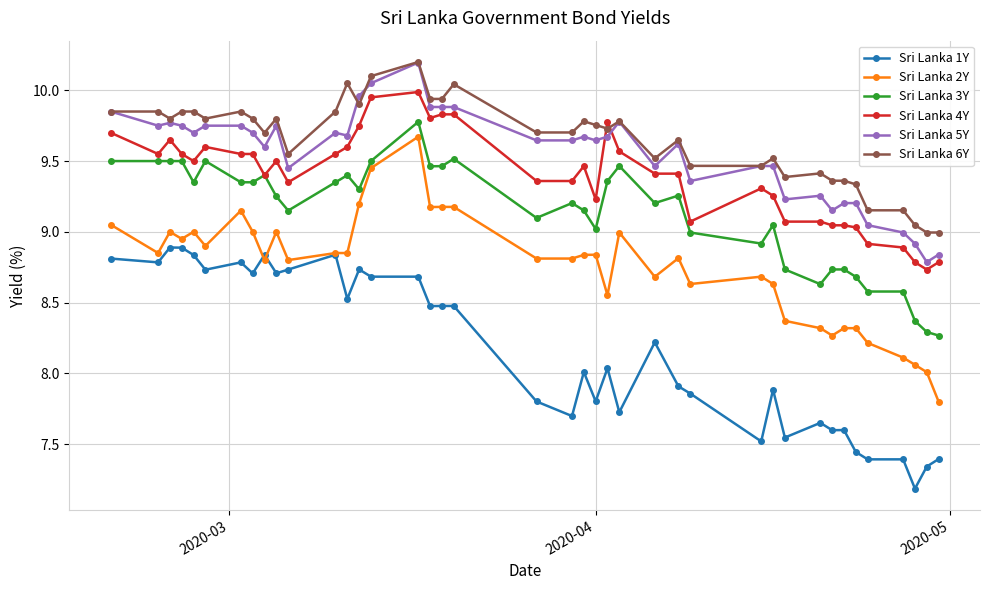

How many series are shown in this chart?

6